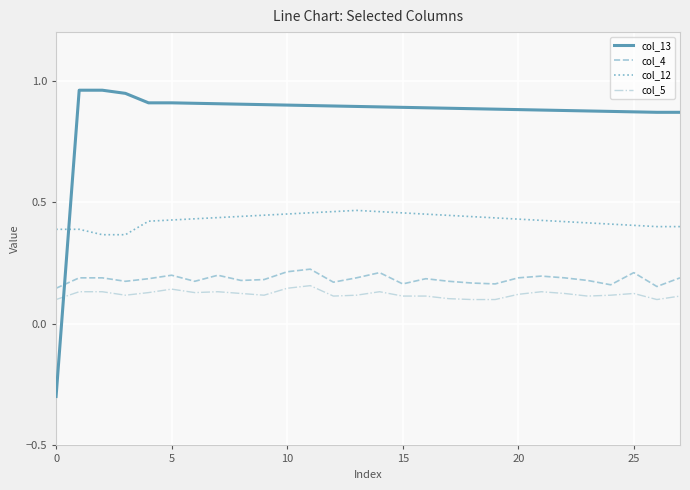

List the series in order of their peak value, lowest first.

col_5, col_4, col_12, col_13